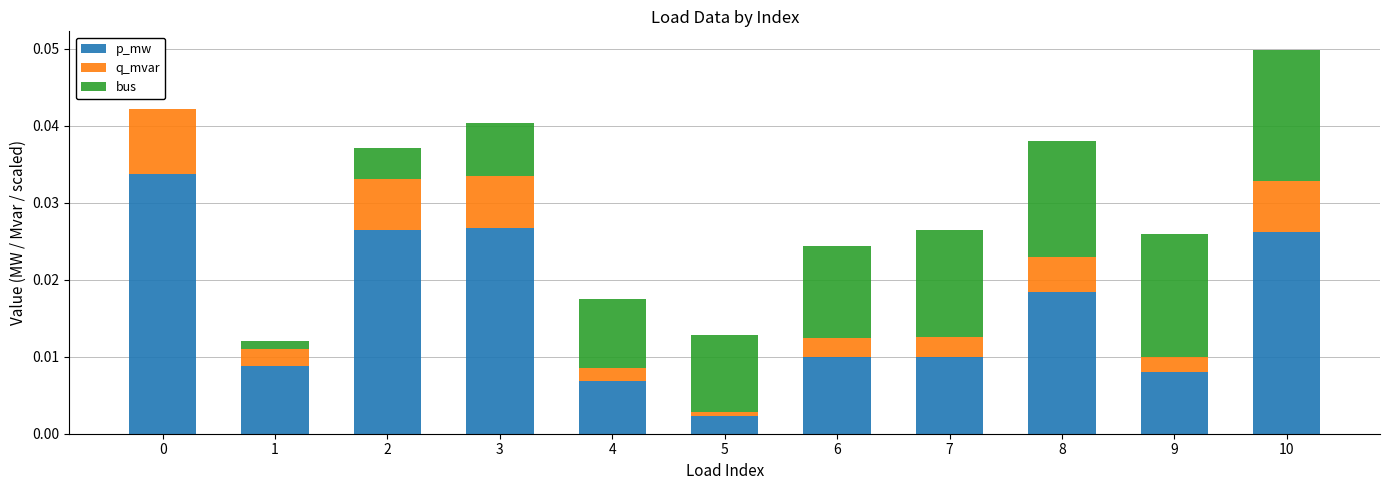

At which category is the sum across all series the highest?

10